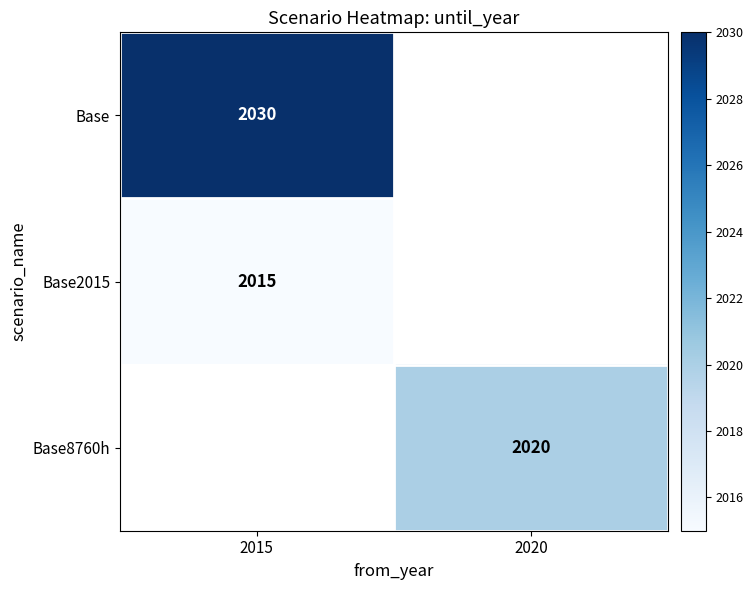

At how many categories does at least one series exceed 2028?

1